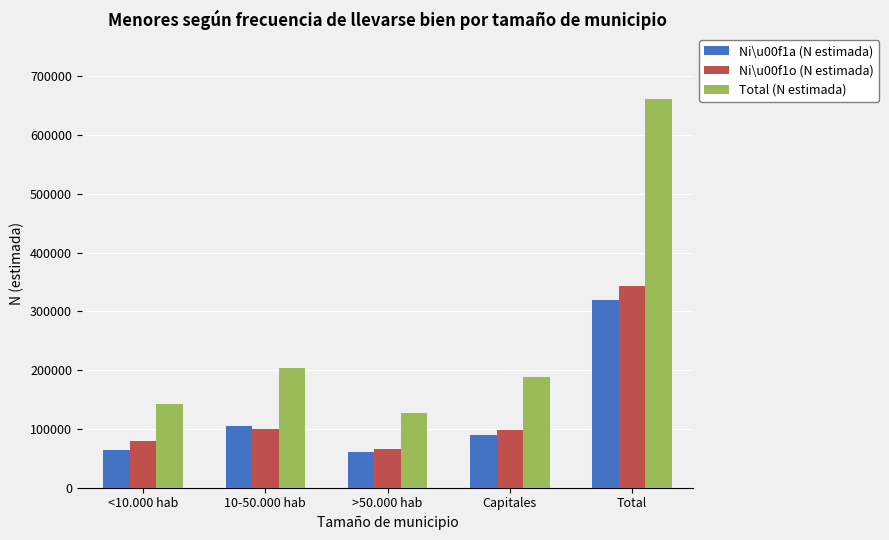

What is the maximum value for Ni\u00f1a (N estimada)?

318853